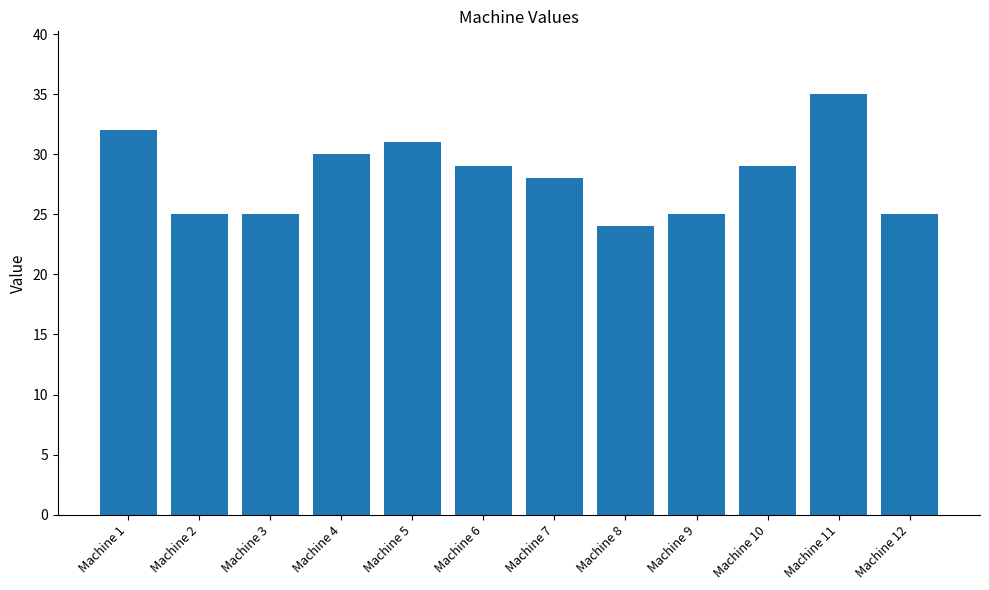

What is the sum of the values at Machine 10 and Machine 12?

54